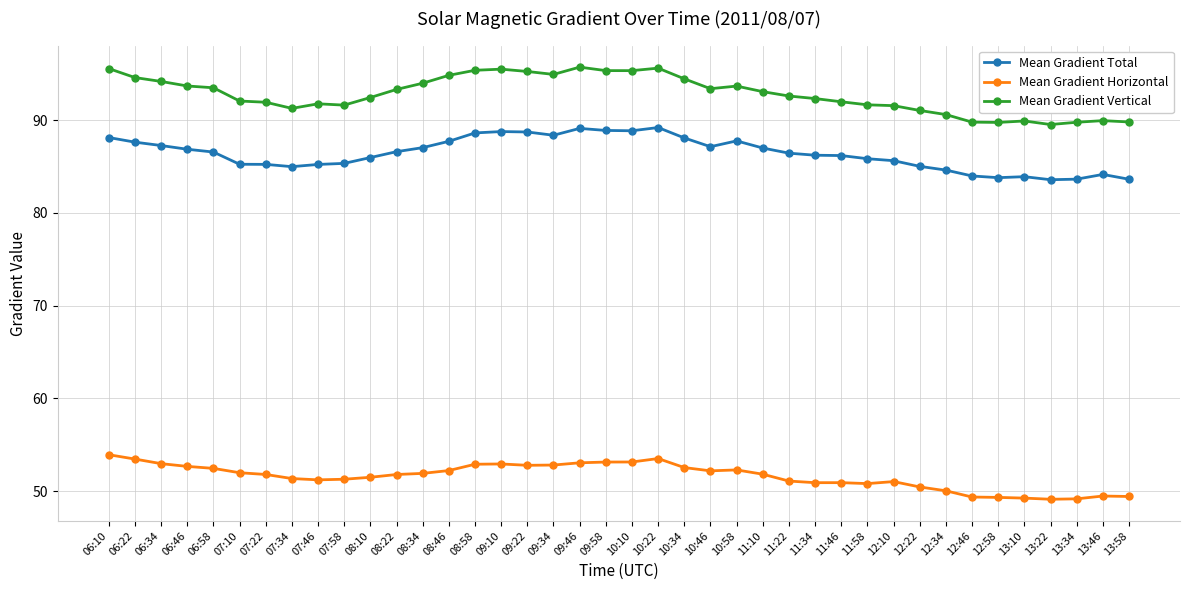

List the series in order of their overall mean, highest first.

Mean Gradient Vertical, Mean Gradient Total, Mean Gradient Horizontal